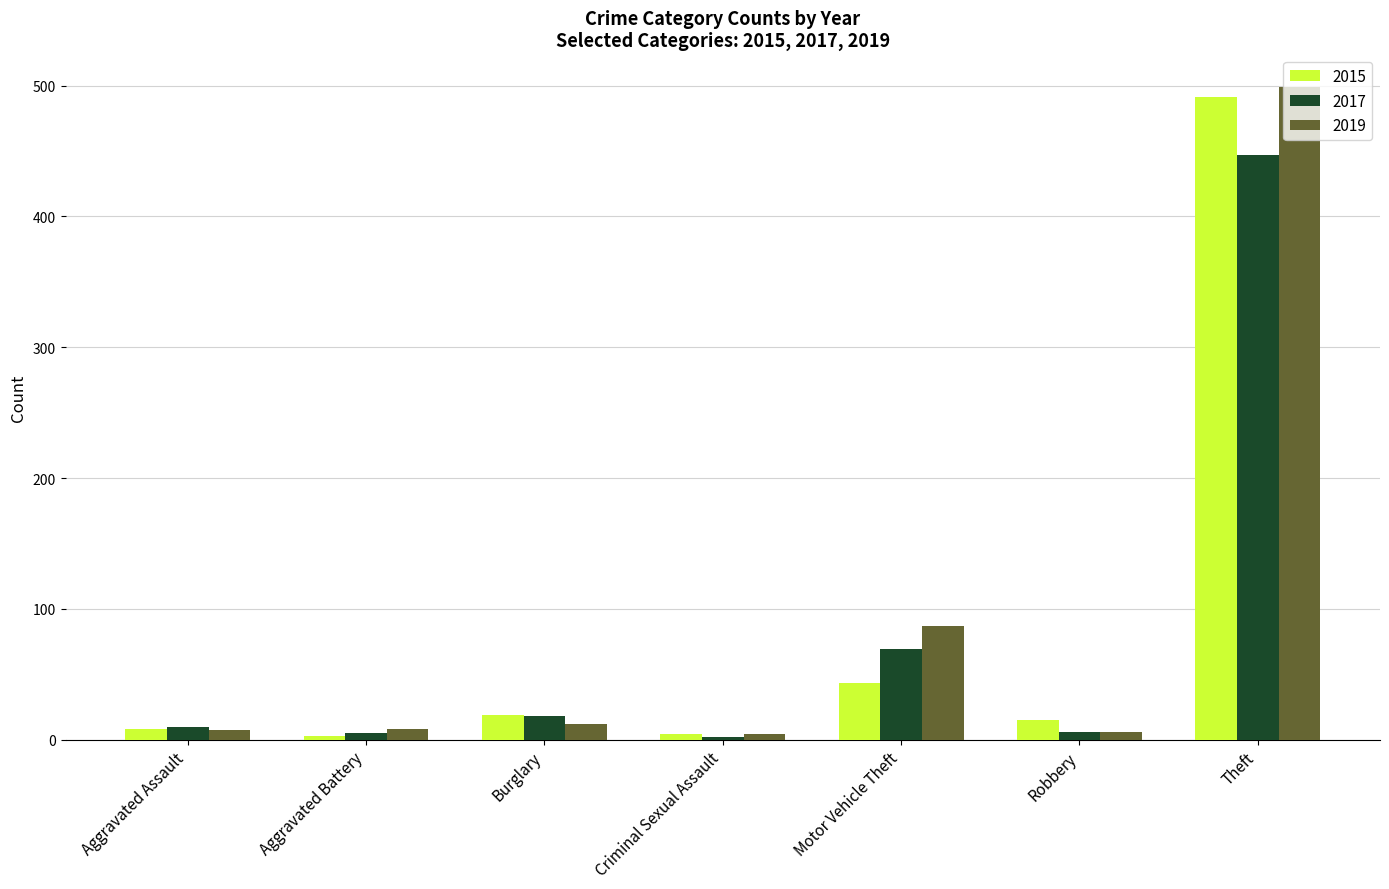

How many groups of bars are there?

7